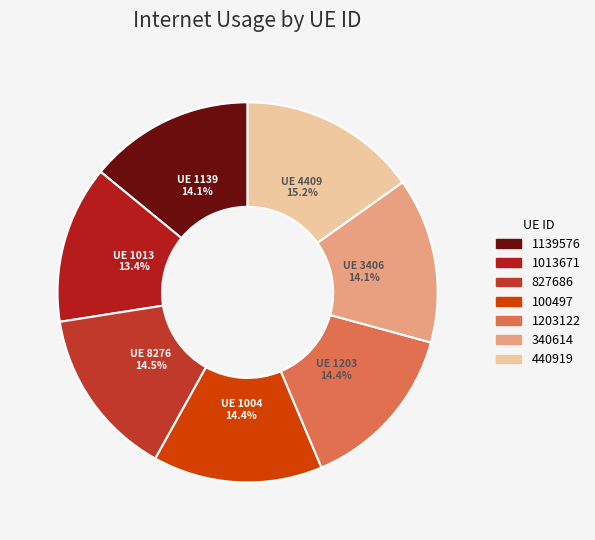

Does 100497 account for over 50% of the chart?

No